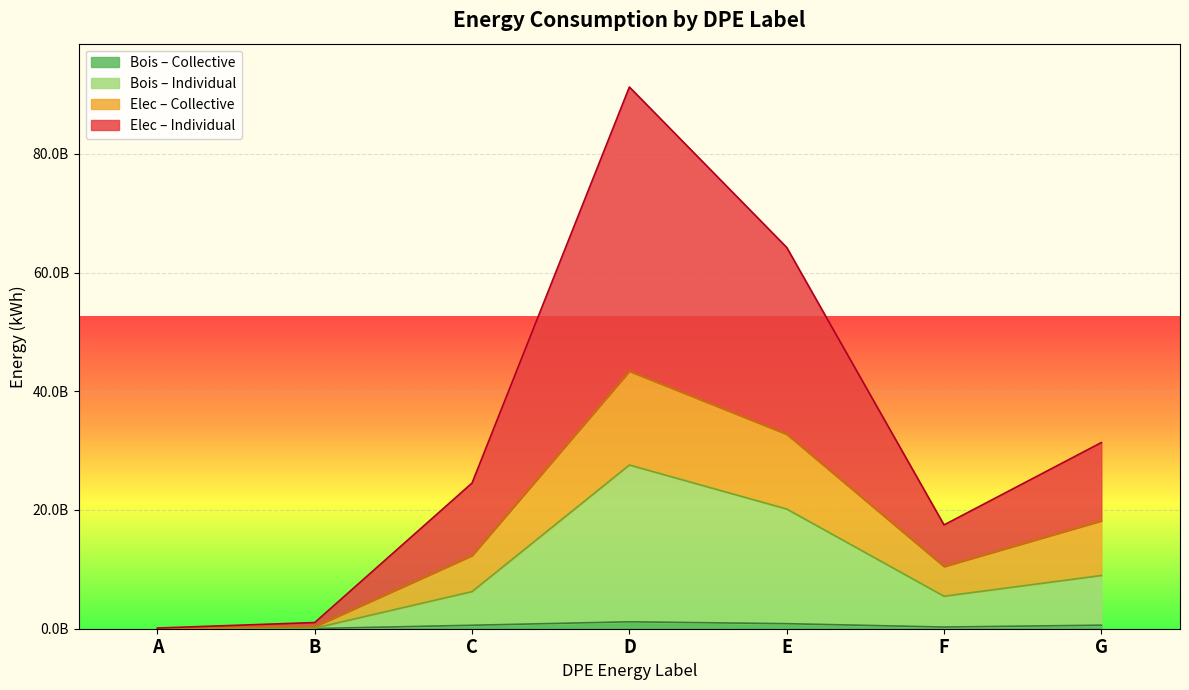

Rank the series by their maximum value, from lowest to highest.

ef_kwh_bois_Collective, ef_kwh_bois_Individual, ef_kwh_elec_Collective, ef_kwh_elec_Individual